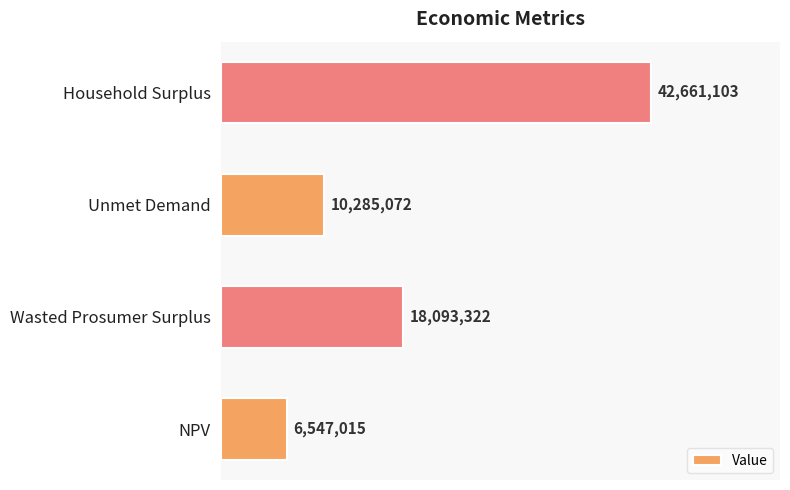

Does the chart contain any negative values?

No